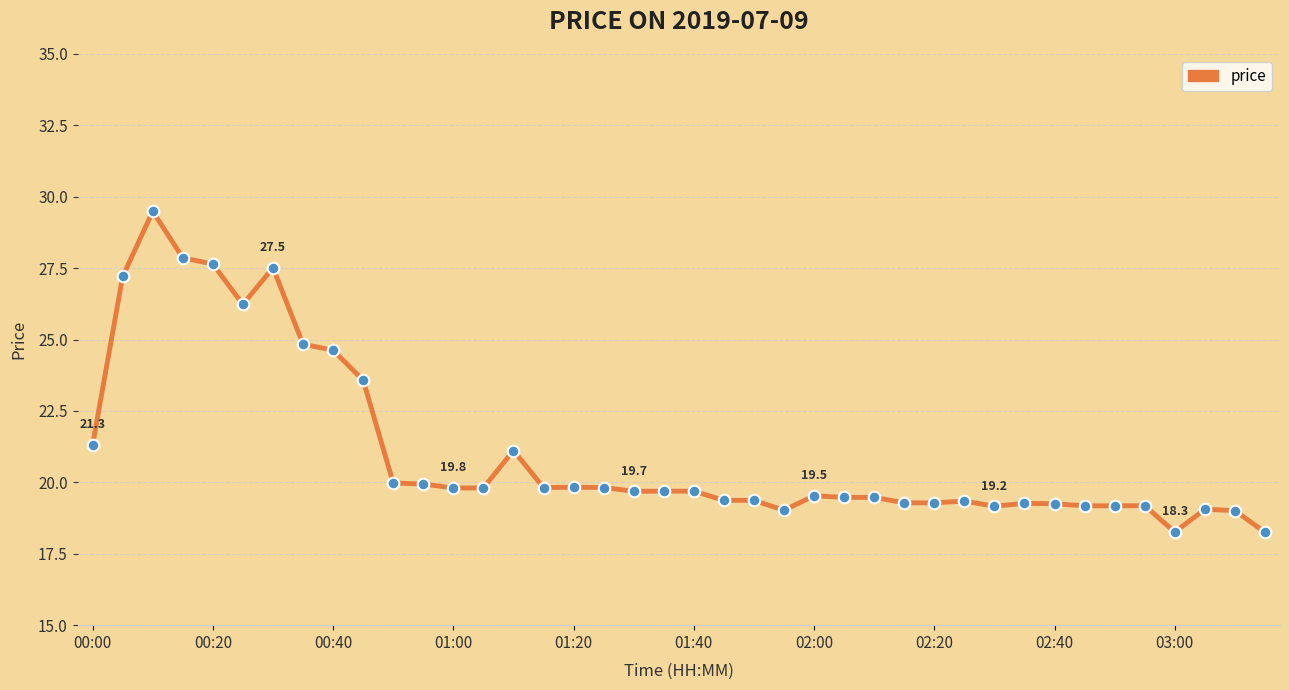

What is the difference between the maximum and minimum values?

11.2